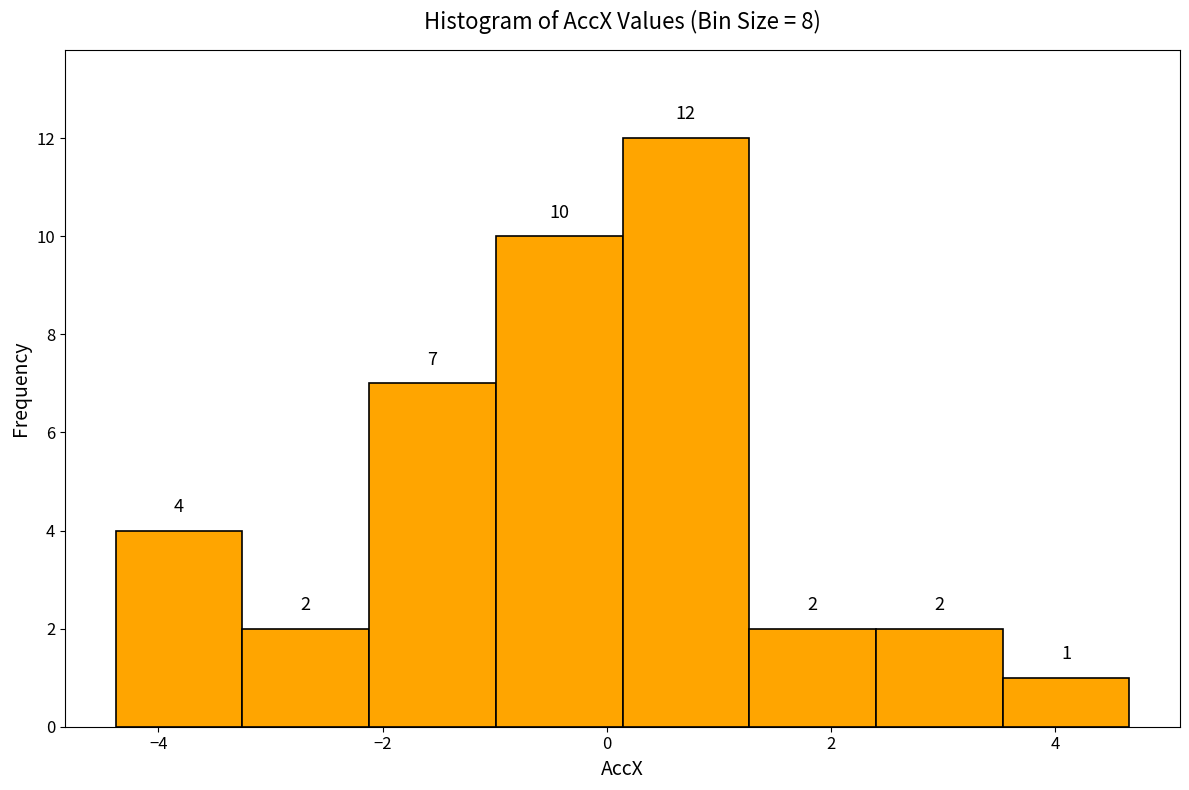

Reading left to right, transcribe this chart: for each bar, give the range it covers on the x-axis and its height. The bar edges are not printed on the chart, so give them approximately, as read against the axis.

-4.4 to -3.2: 4
-3.2 to -2.2: 2
-2.2 to -1.0: 7
-1.0 to 0.2: 10
0.2 to 1.2: 12
1.2 to 2.4: 2
2.4 to 3.6: 2
3.6 to 4.6: 1